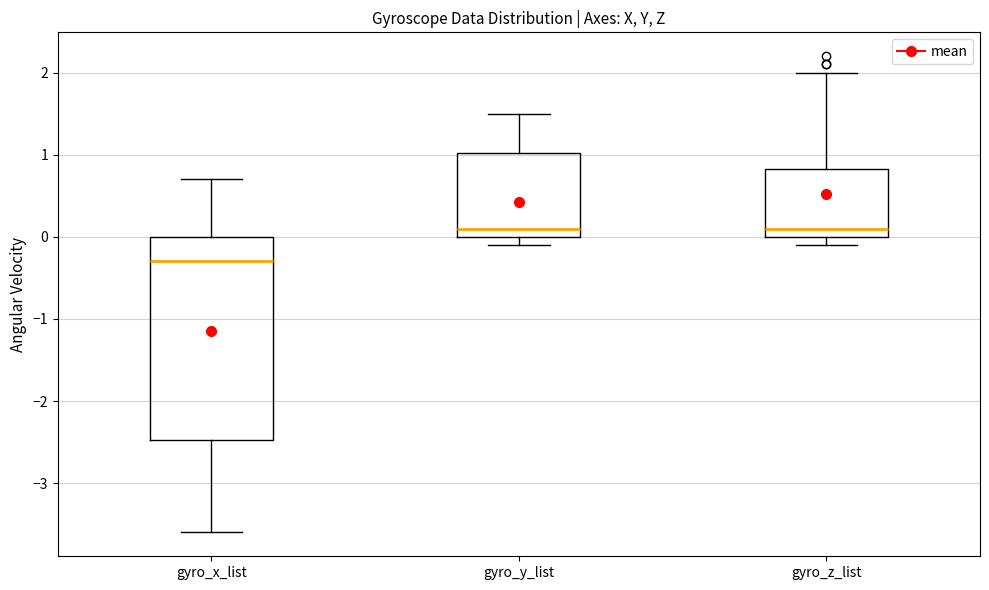

Reading left to right, read every box against the y-axis: the position of its median line, the range the box covers, and the ends of its whiskers. The values are not printed on the chart, so give them approximately, as read against the axis.

gyro_x_list: median -0.3, box -2.5 to 0.0, whiskers -3.6 to 0.7
gyro_y_list: median 0.1, box 0.0 to 1.0, whiskers -0.1 to 1.5
gyro_z_list: median 0.1, box 0.0 to 0.8, whiskers -0.1 to 2.0